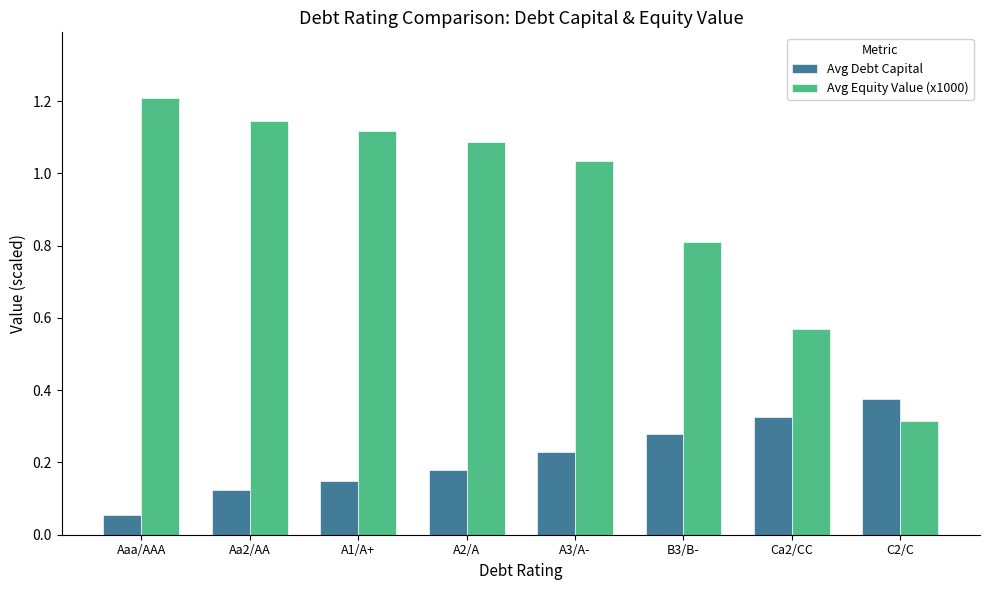

What is the highest value of the Avg Equity Value (x1000) series?

1.2